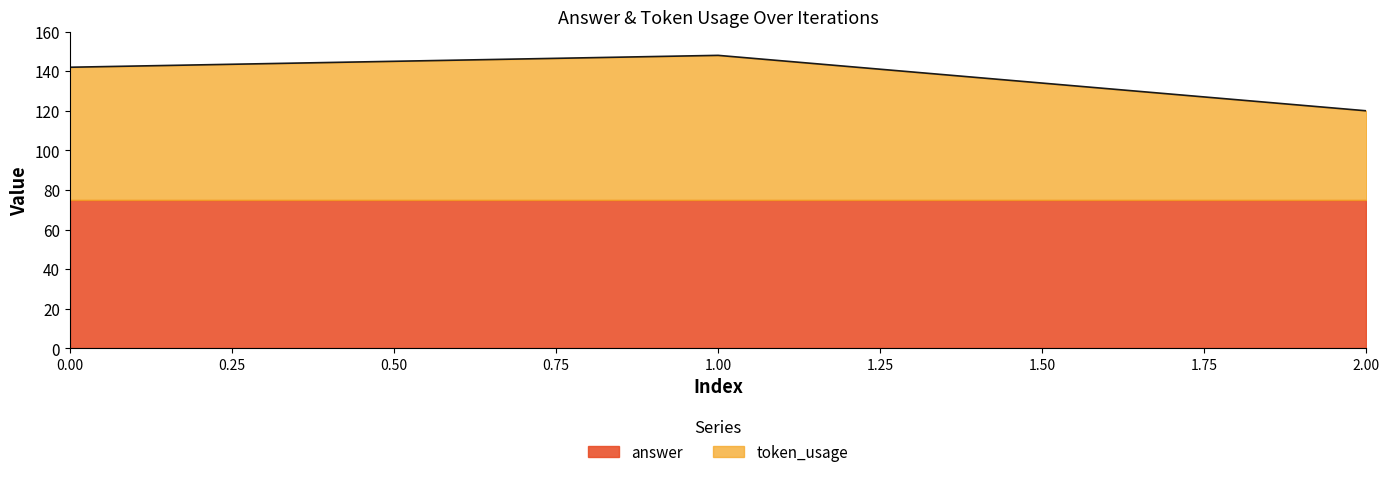

How many data points are above 142?

1